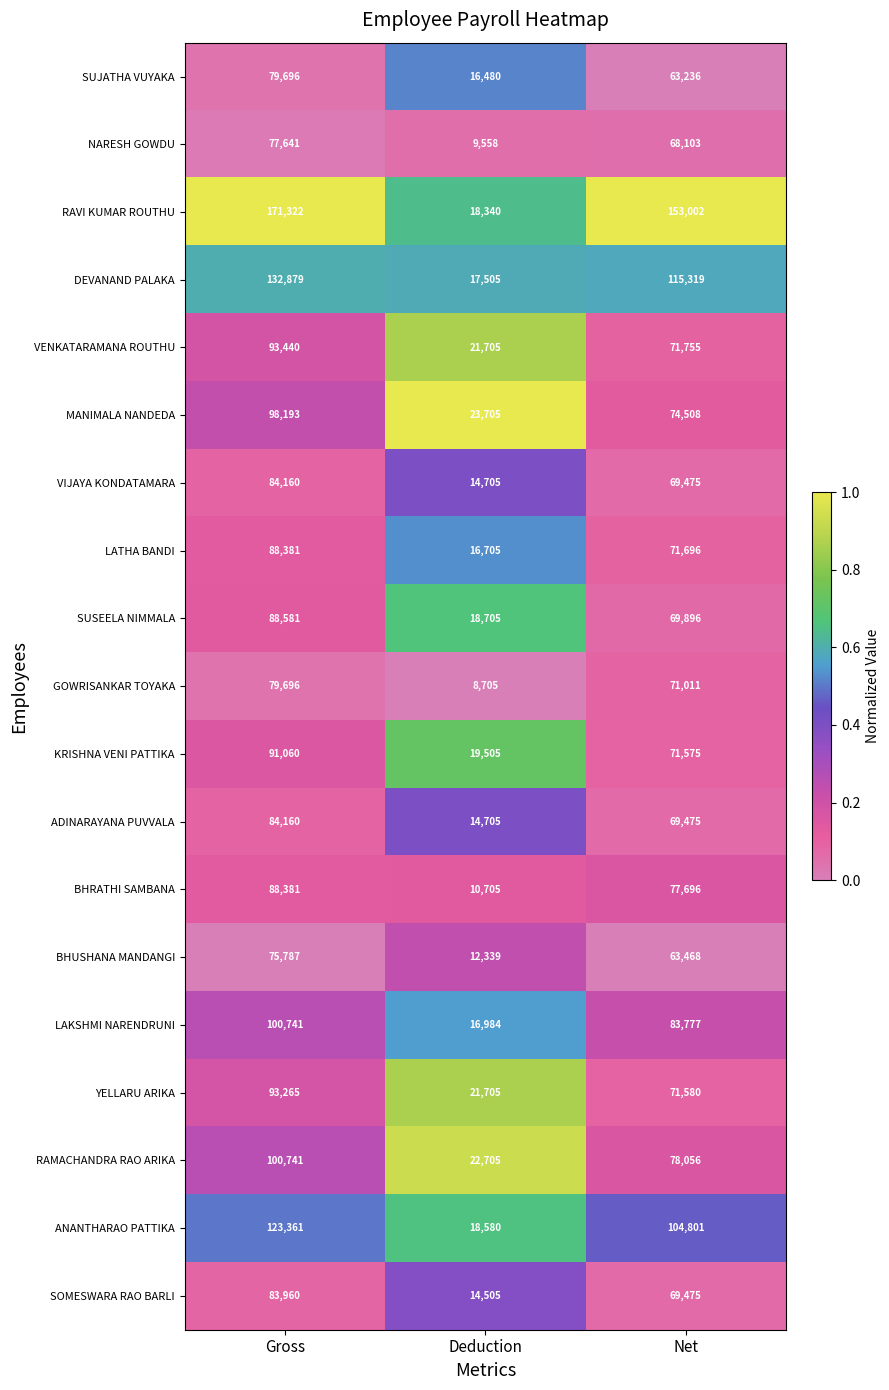

True or false: VIJAYA KONDATAMARA has a value of 33744 at Gross.

False